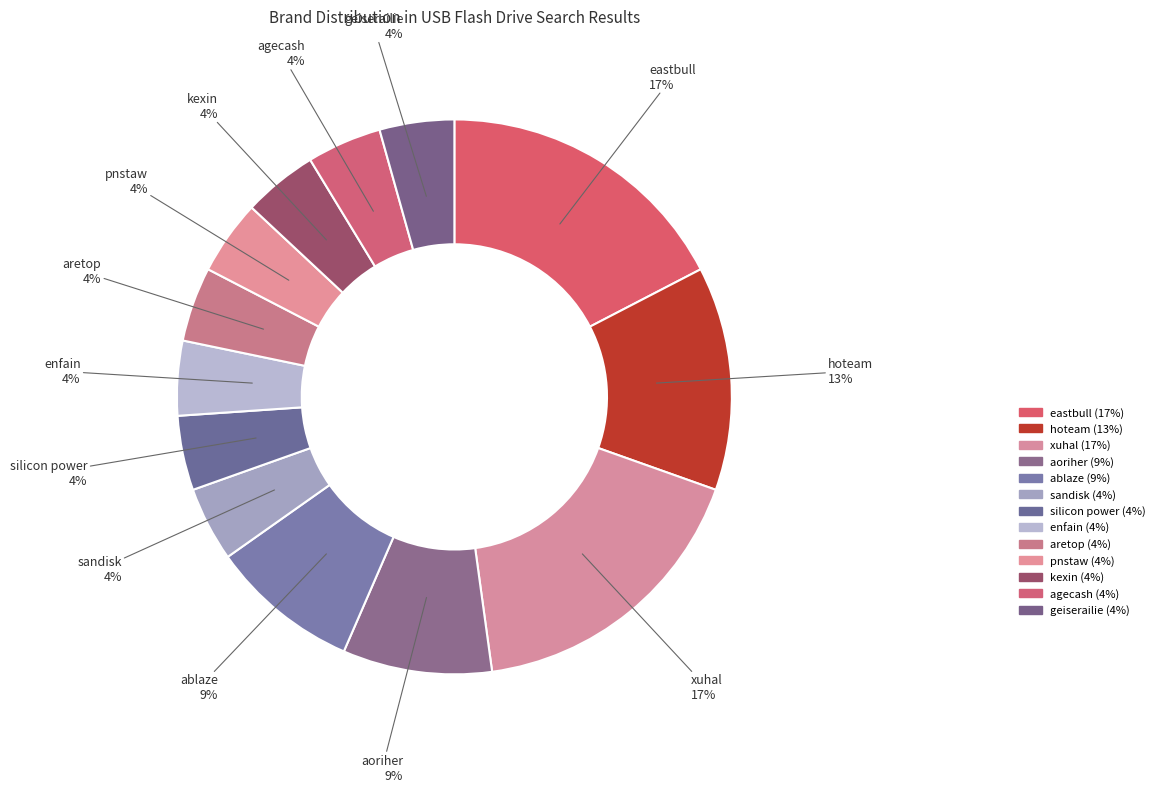

Which has a higher value, silicon power or pnstaw?

silicon power